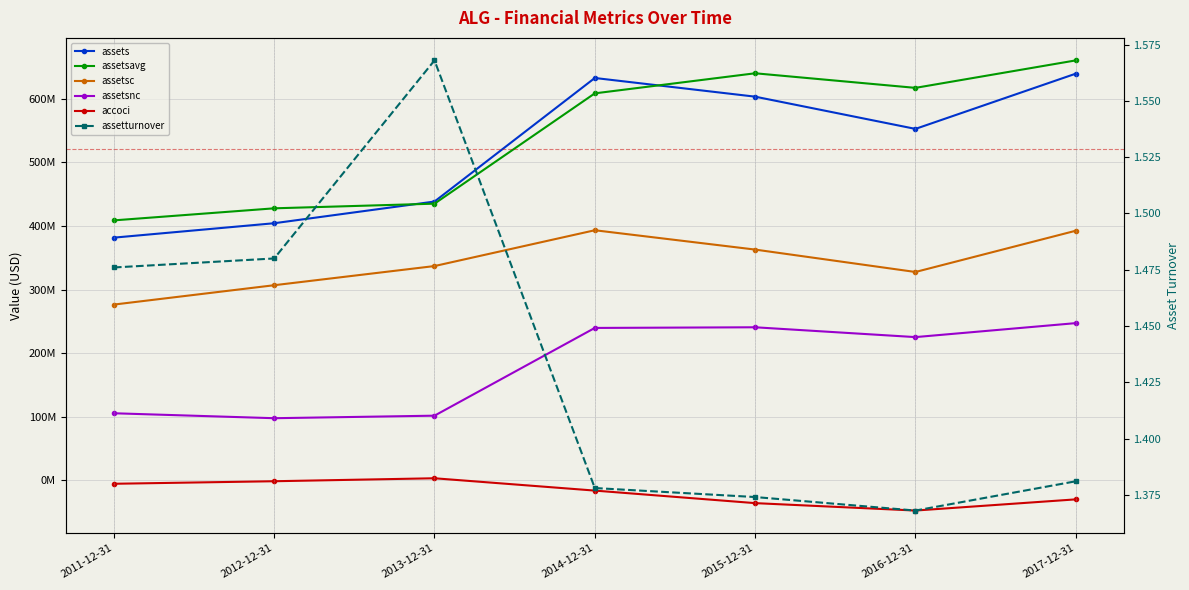

What is the label of the 2nd point from the left?

2012-12-31